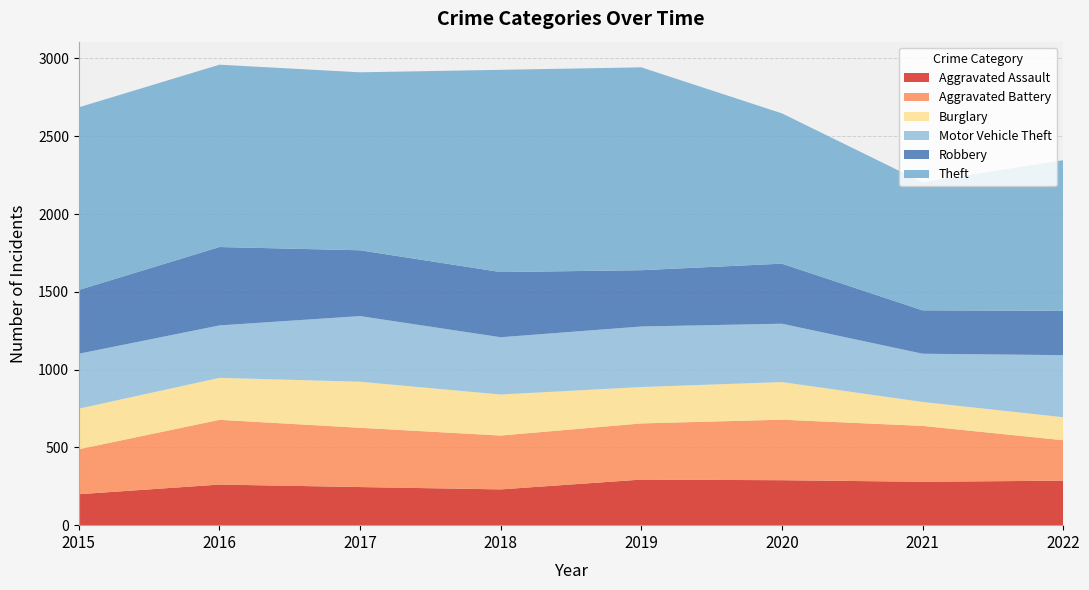

Reading left to right, list all the values displayed in this chart.

Aggravated Assault: 199	261	245	230	293	289	279	286
Aggravated Battery: 289	416	381	346	361	389	359	260
Burglary: 261	270	296	264	234	242	154	148
Motor Vehicle Theft: 353	337	422	368	389	375	310	399
Robbery: 410	504	423	419	362	386	279	285
Theft: 1174	1172	1144	1300	1304	966	823	968